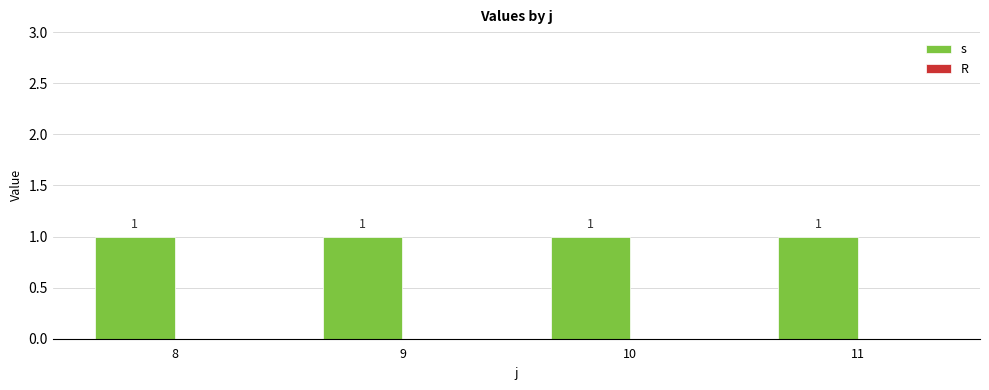

What is the sum of all s values?

4